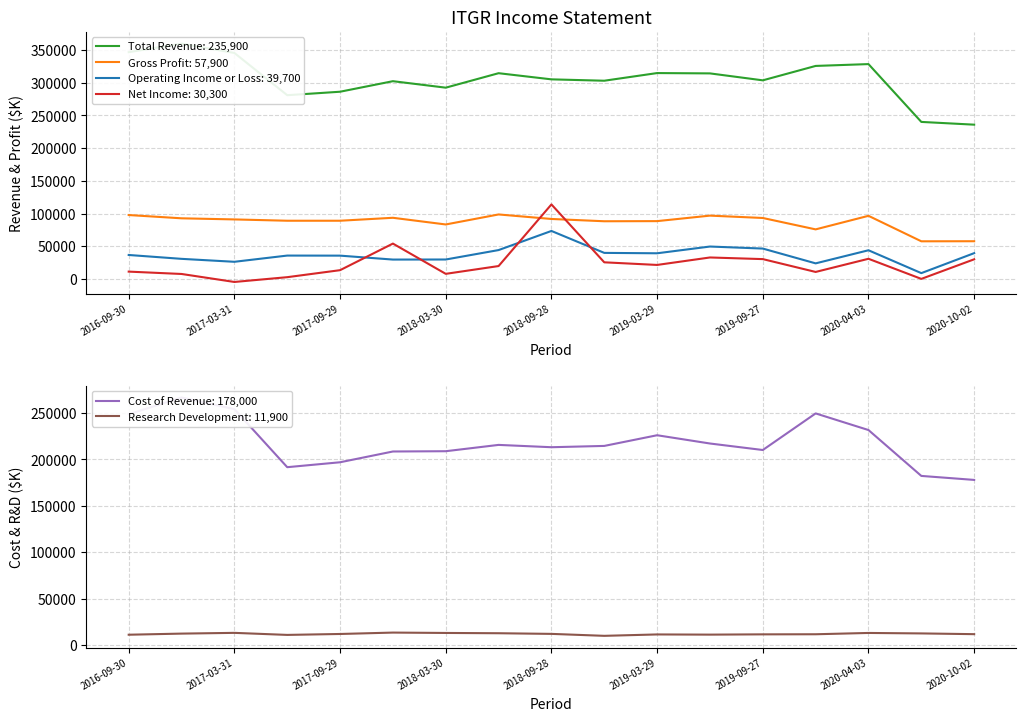

Is it true that Total Revenue equals 314500 at 2018-06-29?

True